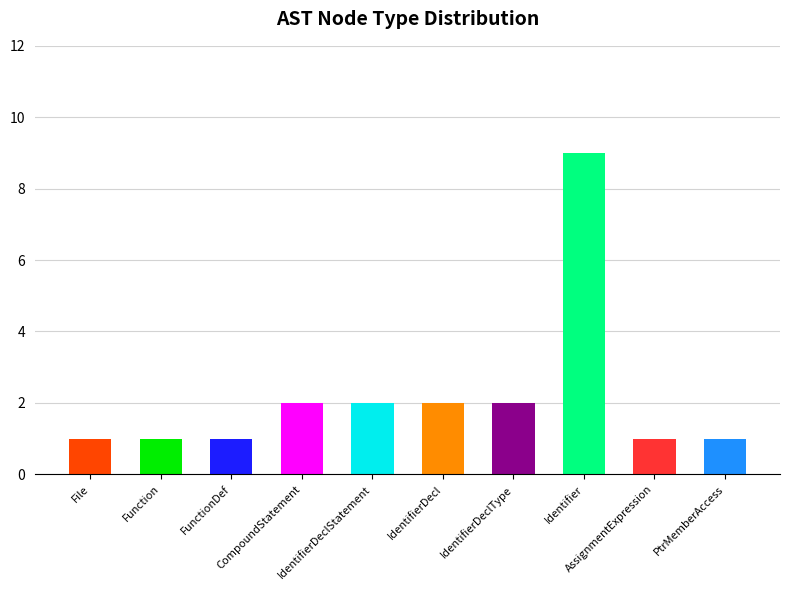

What is the label of the 2nd bar from the left?

Function